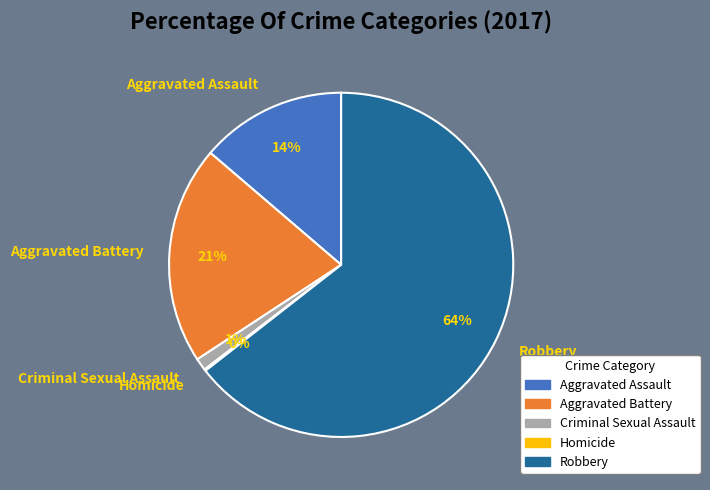

Is it true that Robbery is 79% of the pie?

False